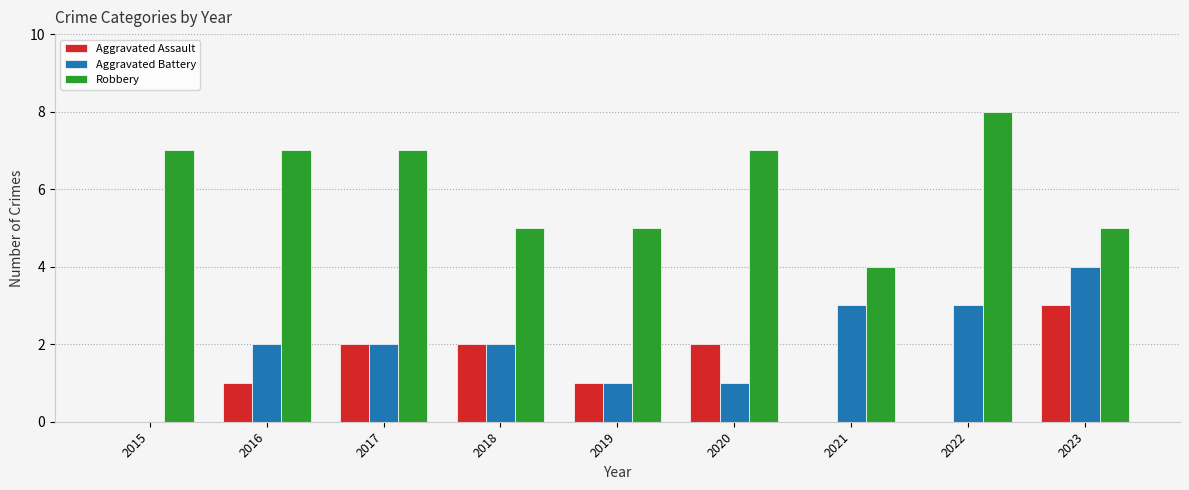

Between 2018 and 2020, which series saw the biggest shift?

Robbery